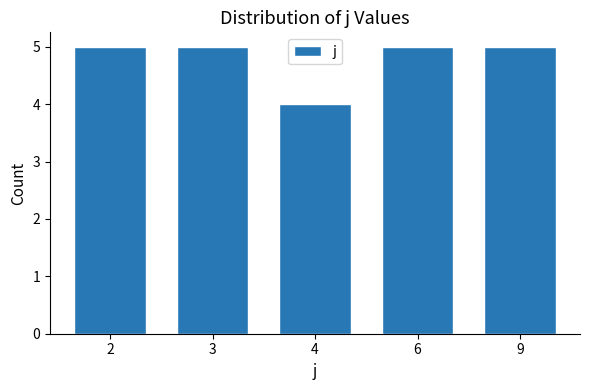

Reading left to right, what are all the values shown in this chart?

2=5	3=5	4=4	6=5	9=5